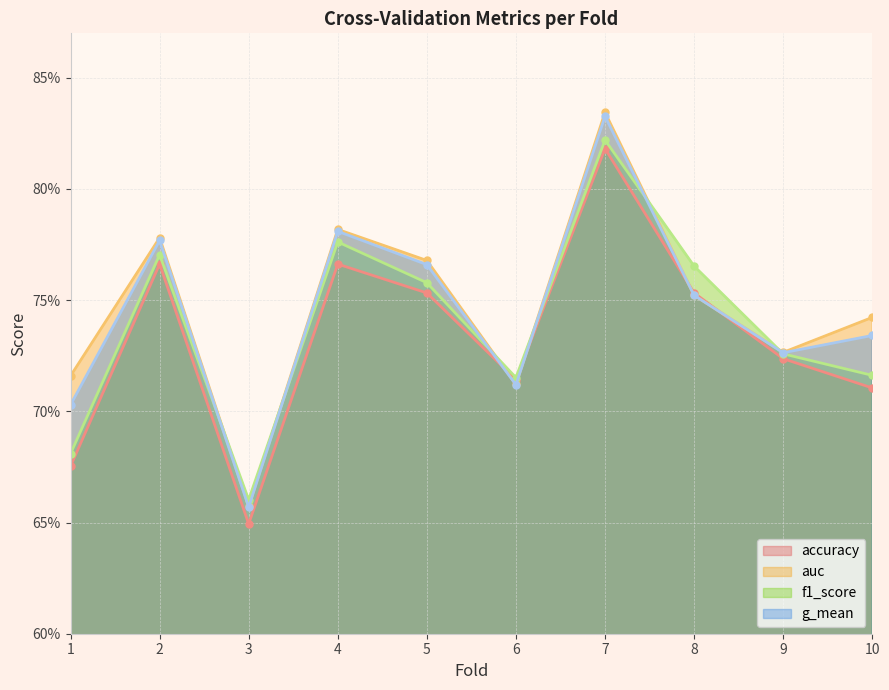

True or false: auc has a value of 0.2 at 3.

False